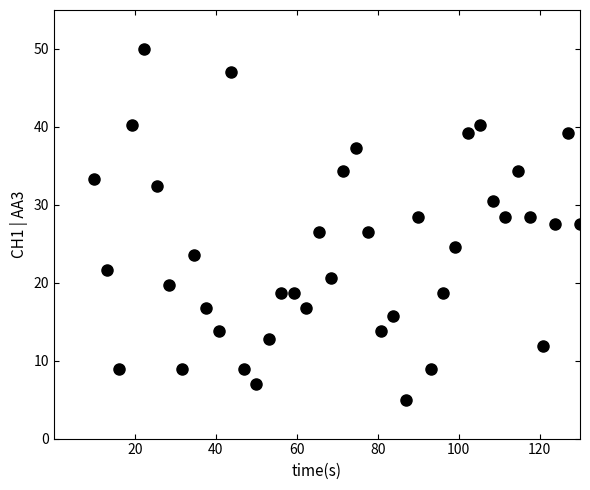

What is the range of Y values (max minus min)?

45.0